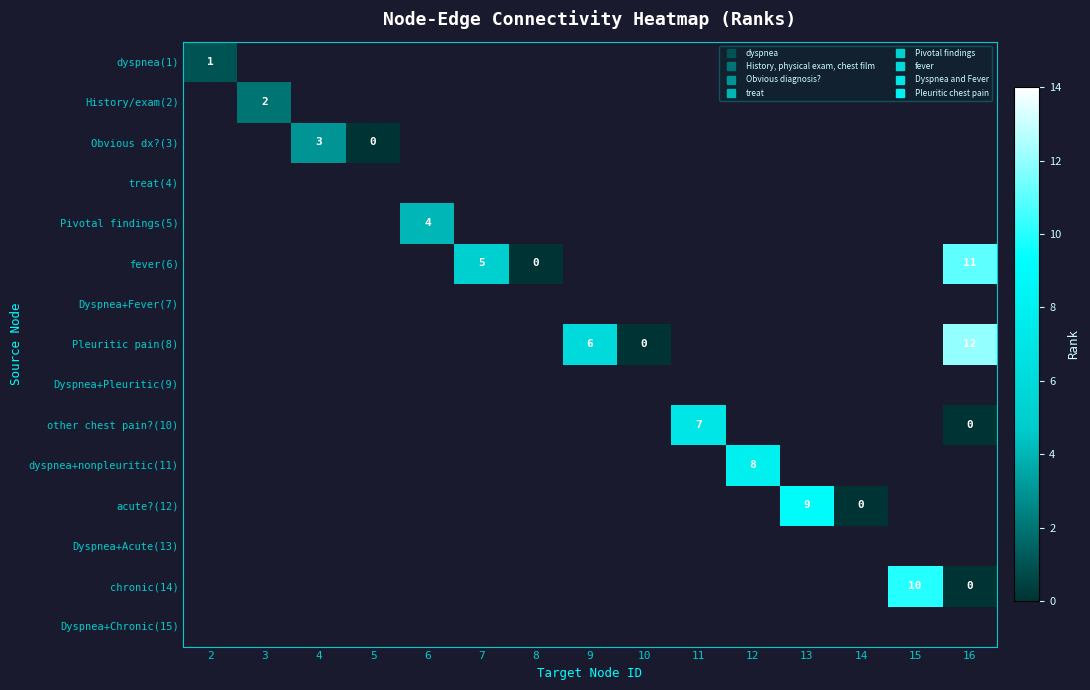

What is the approximate value of Dyspnea+Pleuritic(9) at 11?

-1